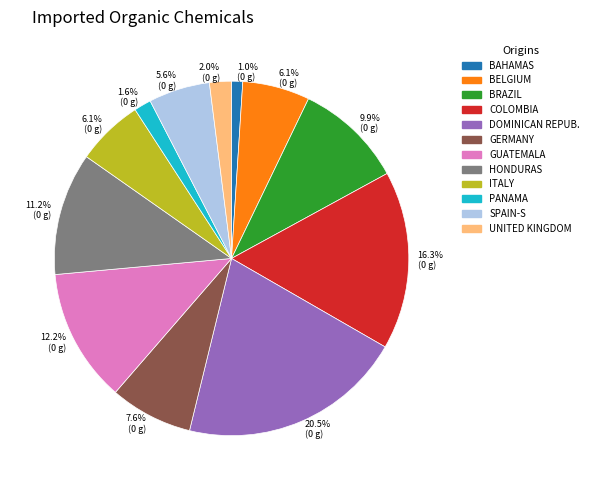

Does any single category account for the majority?

No